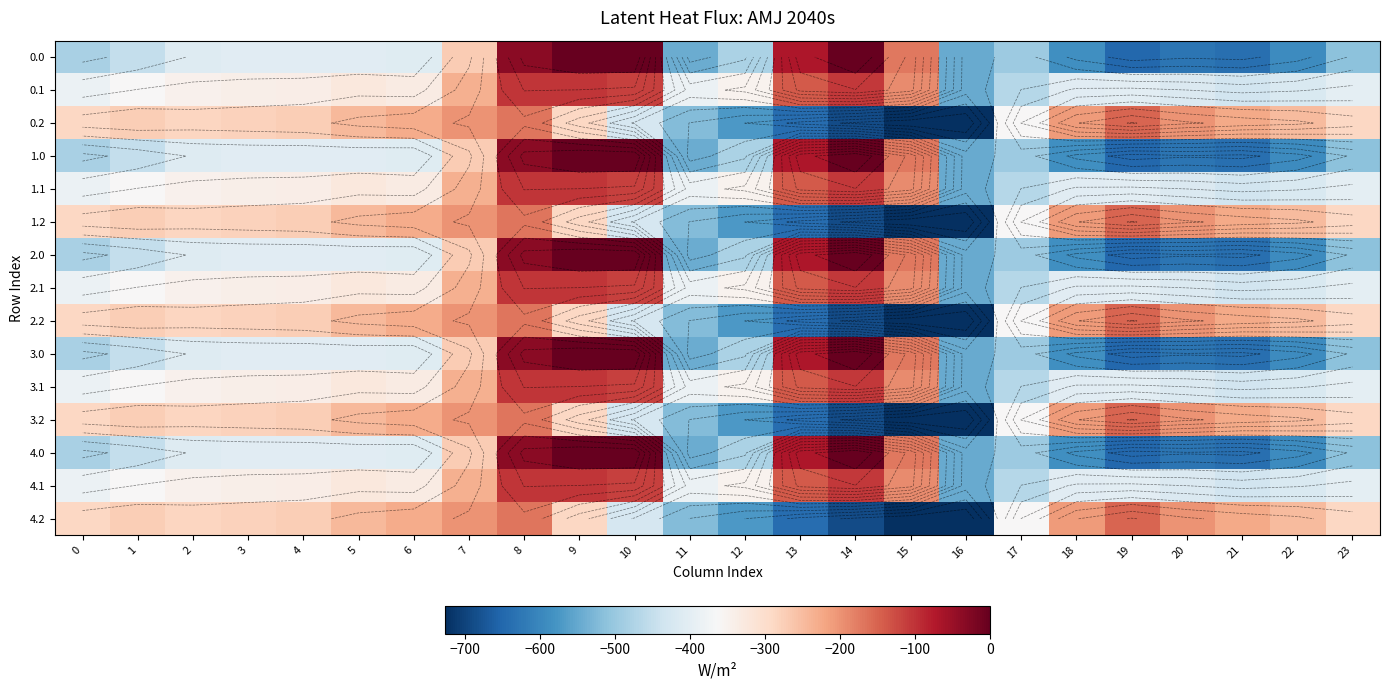

What is the approximate value of 3.1 at 23?

-399.4